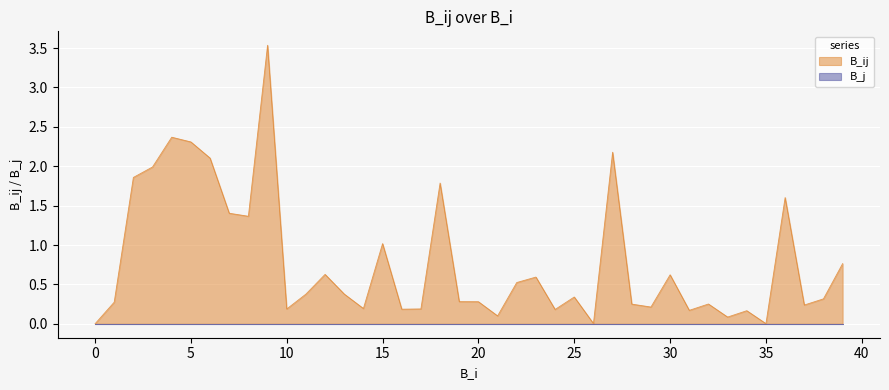

What is the value of the 10th point from the left?

3.5